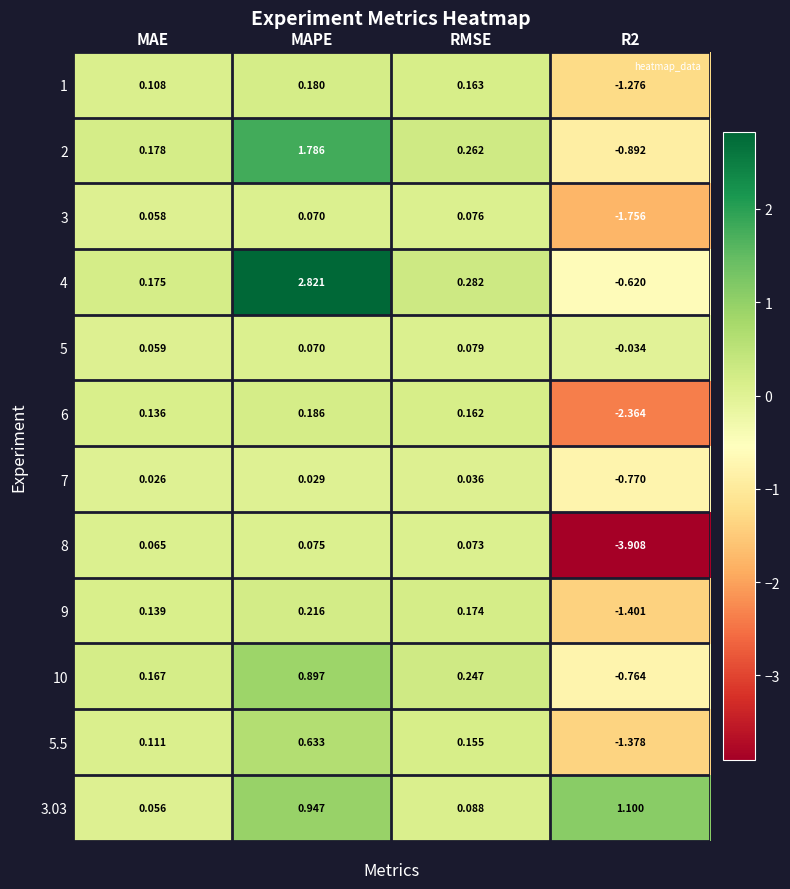

At which label is 2 closest to 0?

MAE